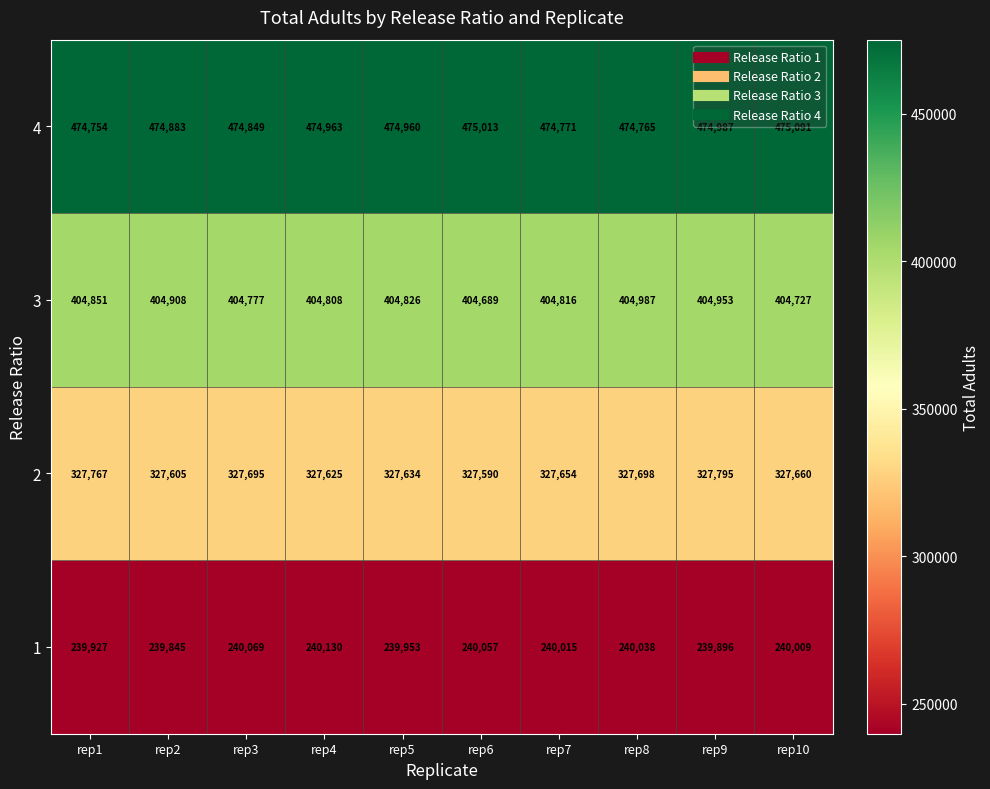

At which category does the chart reach its peak across all series?

rep10